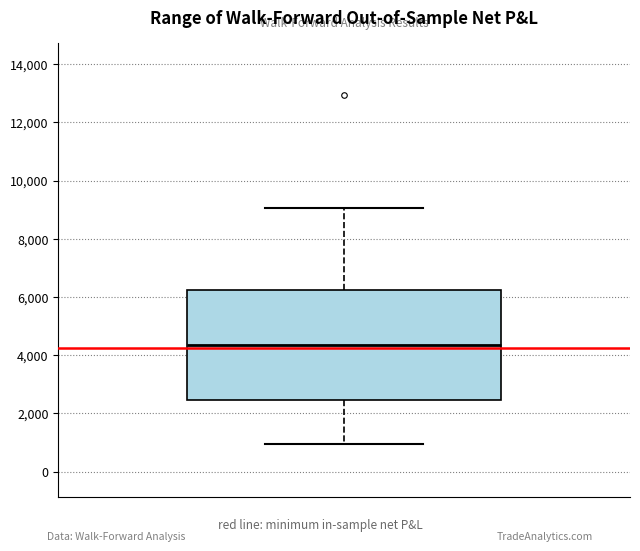

Transcribe this box plot: give where the median line is, the range the box spans, and where the two whiskers end, as read against the y-axis. The values are not printed on the chart, so give them approximately, as read against the axis.

median 4400, box 2400 to 6200, whiskers 1000 to 9000